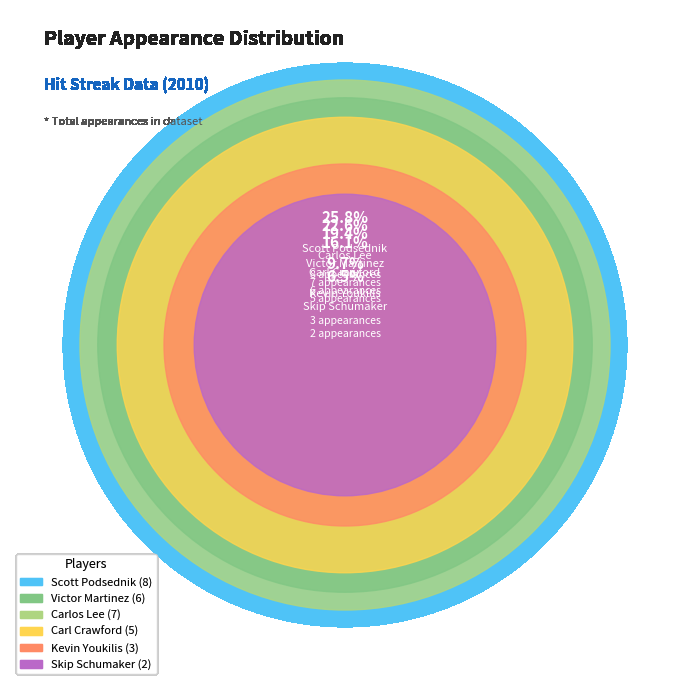

Rank the categories by value from highest to lowest.

Scott Podsednik, Carlos Lee, Victor Martinez, Carl Crawford, Kevin Youkilis, Skip Schumaker